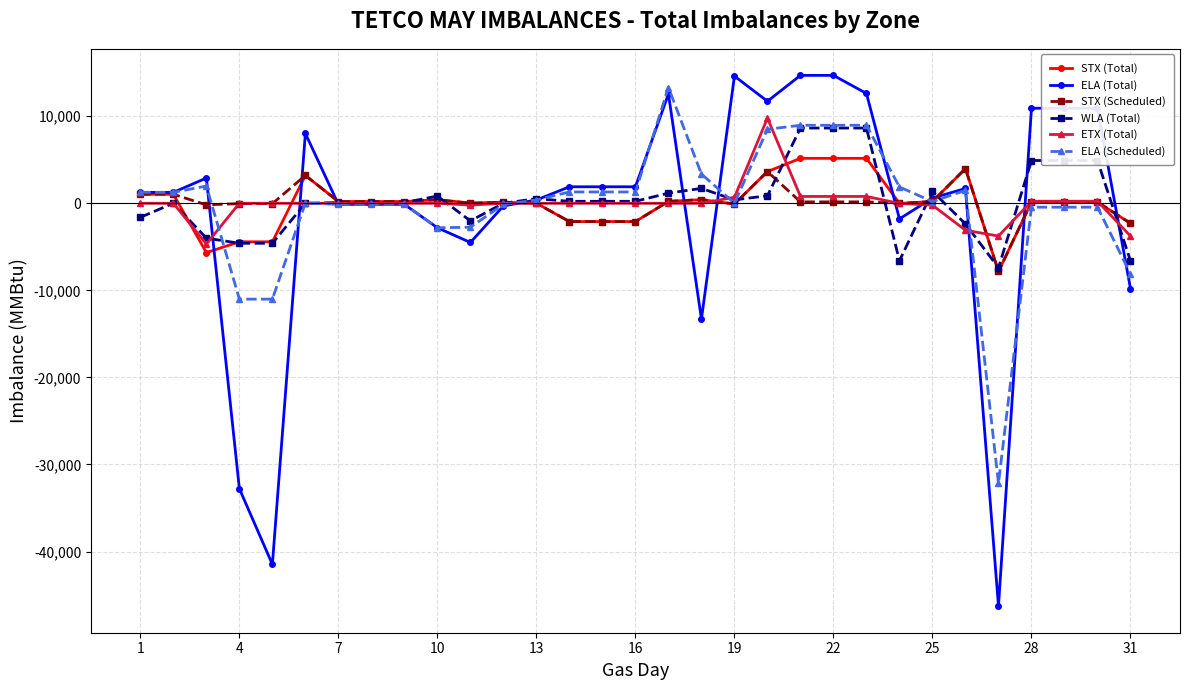

Is this an area chart (filled region under the line)?

No